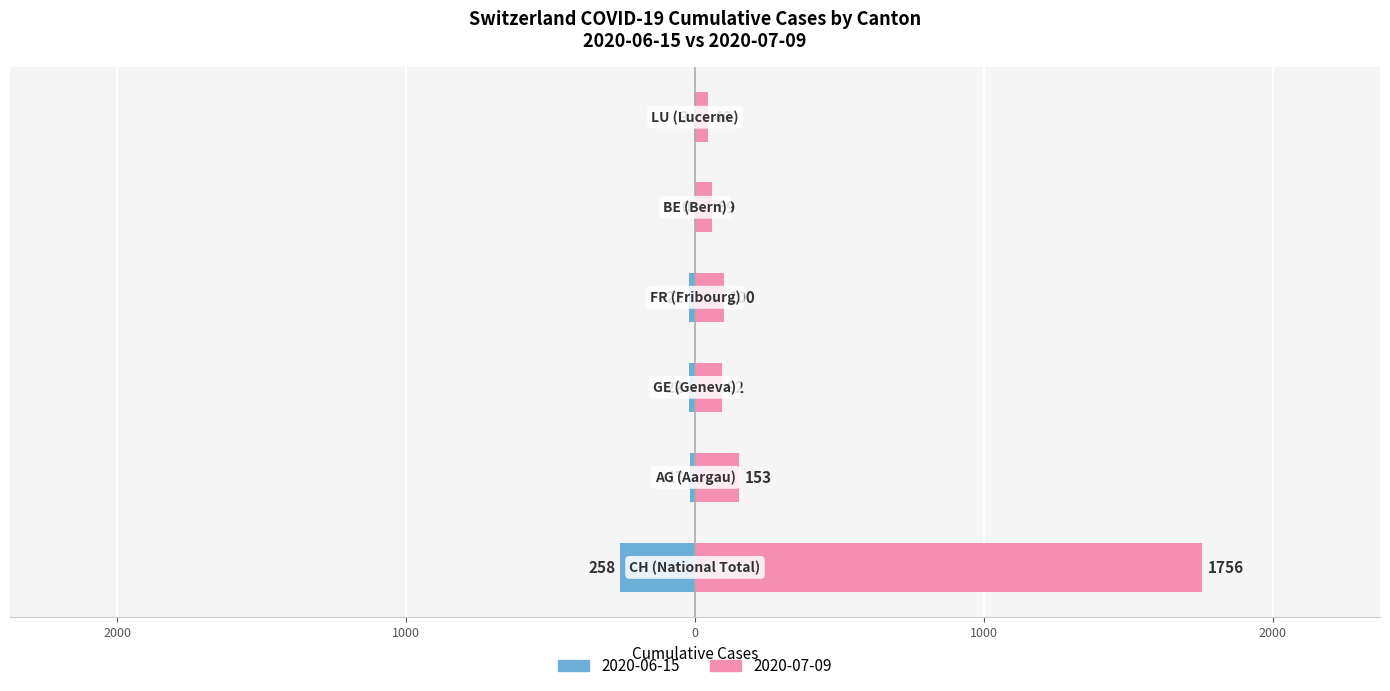

What is the value of the AG bar at the 22nd from the left?

26